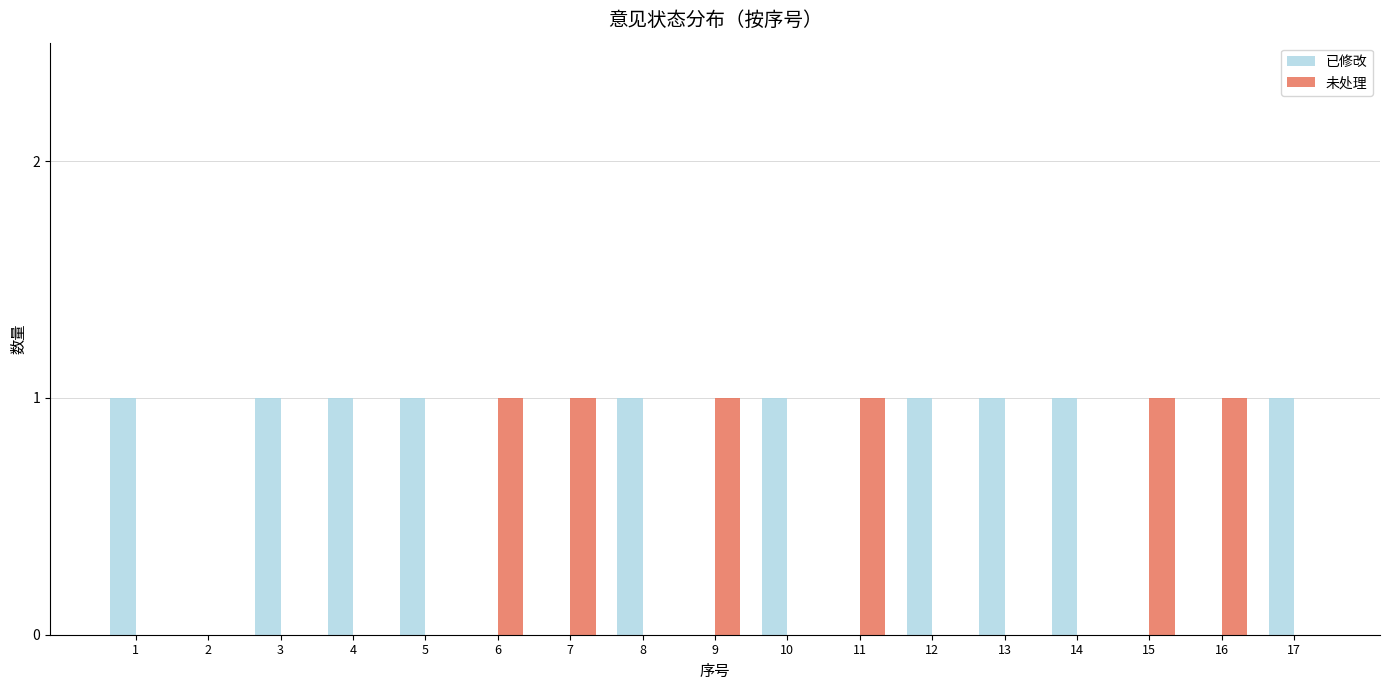

What is the sum of all 已修改 values?

10